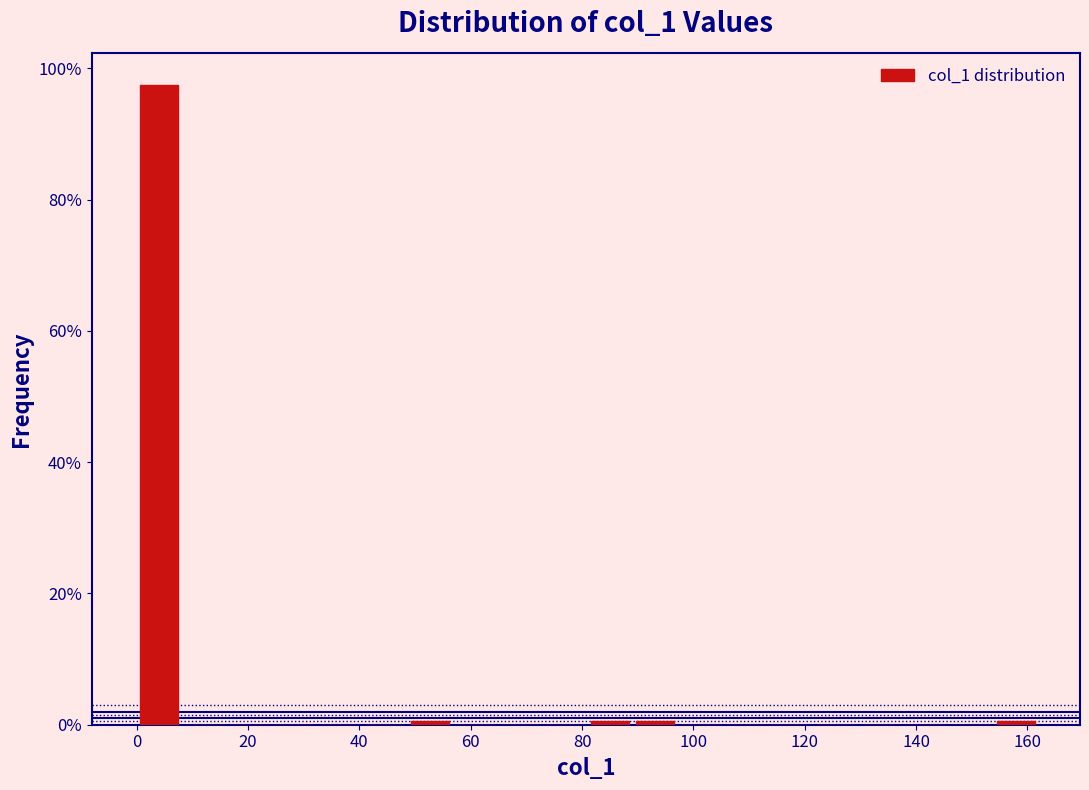

What is the height of the bar covering 0 to 8 on the x-axis? Neither the bar edges nor the heights are printed on the chart, so give them approximately, as read against the axes.

98